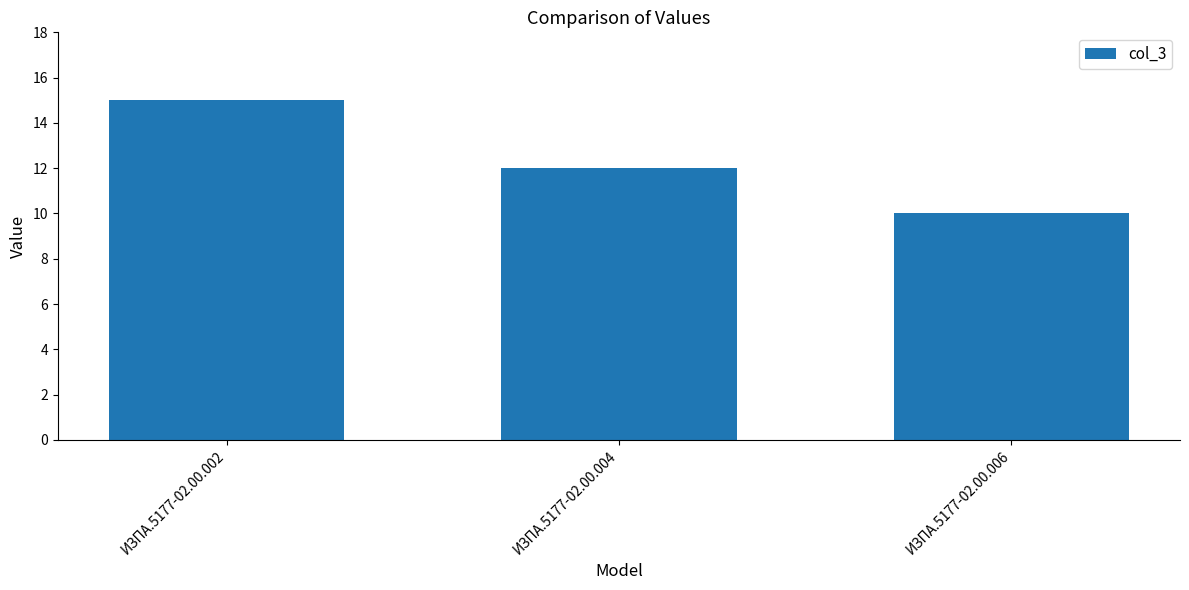

Where is the data nearest to the value 12?

ИЗПА.5177-02.00.004